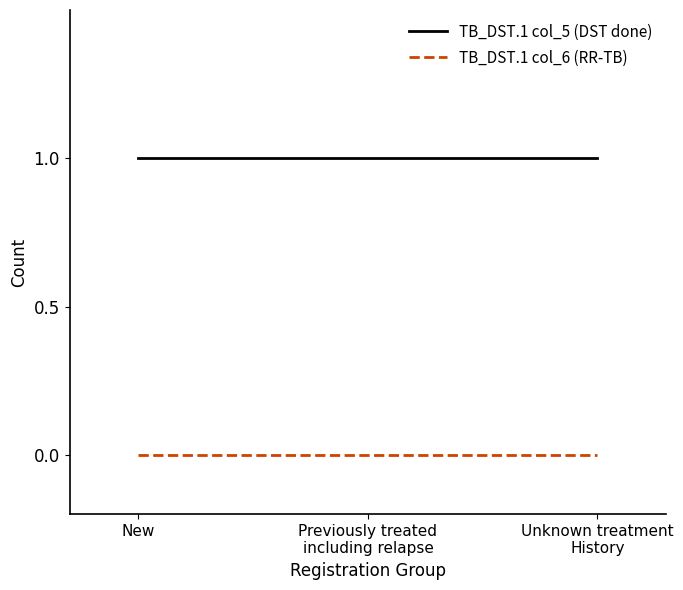

Is the value of TB_DST.1 col_6 (RR-TB) at Unknown treatment
History greater than the value of TB_DST.1 col_5 (DST done) at New?

No